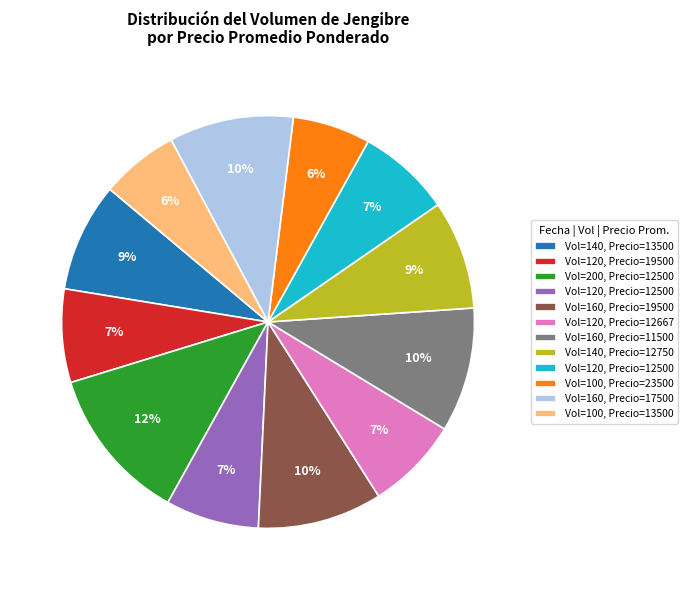

Is there a majority slice in this chart?

No